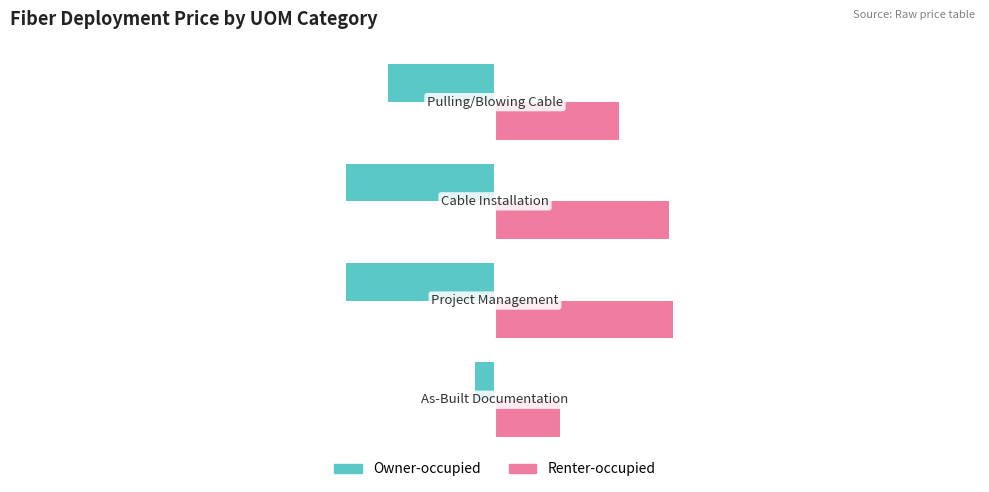

What is the average value of the Renter-occupied series?

33.5